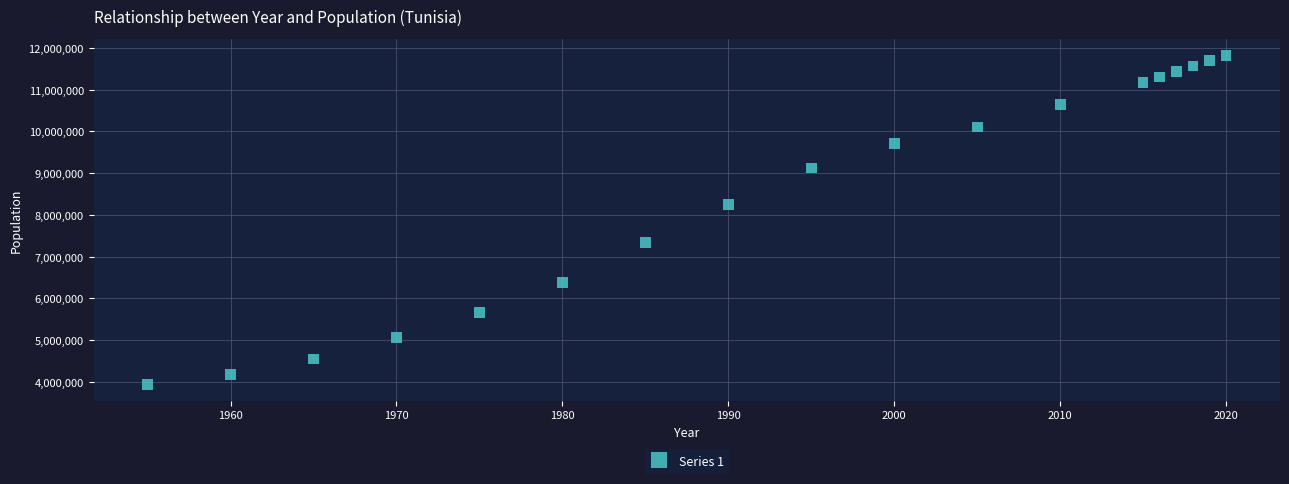

What is the range of Y values (max minus min)?

7875079